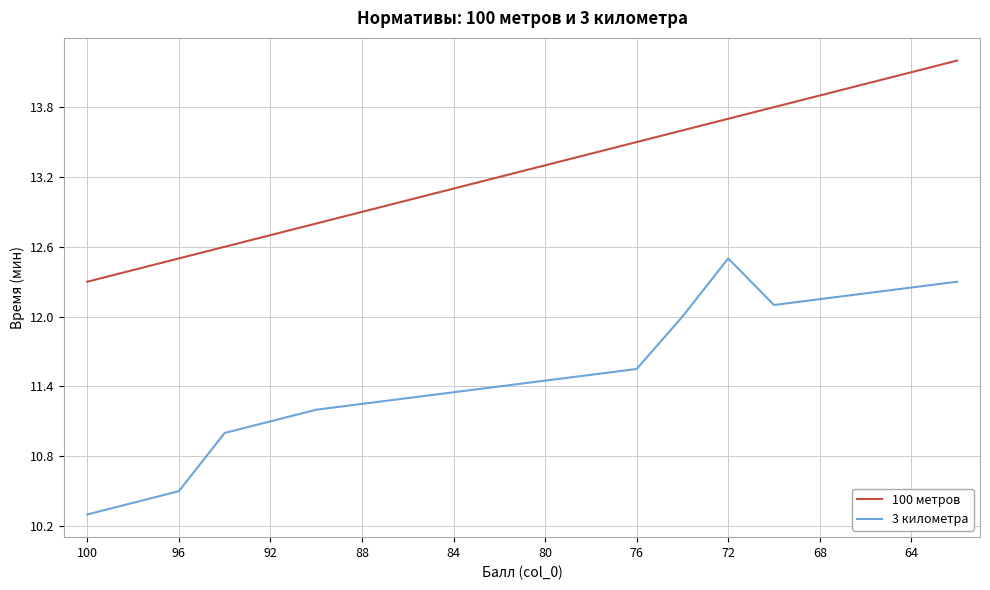

What is the average value of the 100 метров series?

13.2